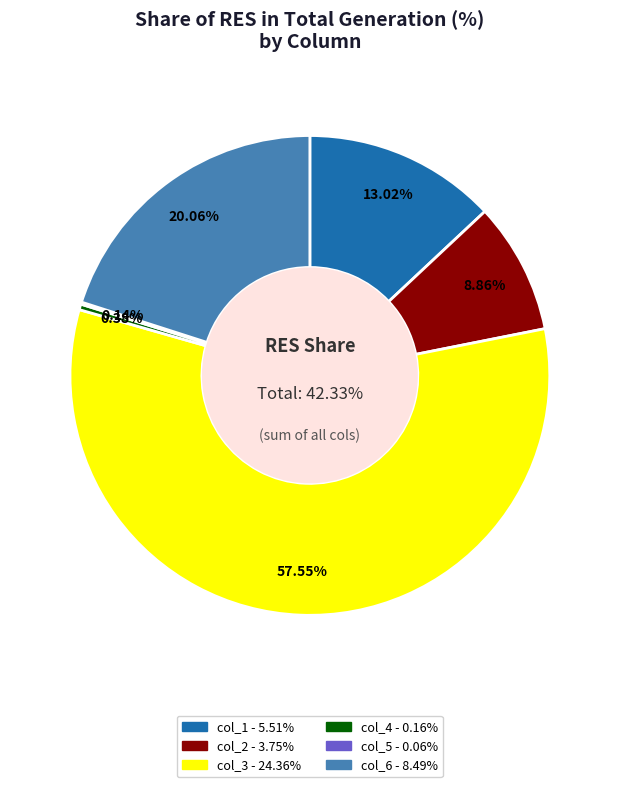

Combined, what portion of the pie is col_4 and col_1?

13.4%